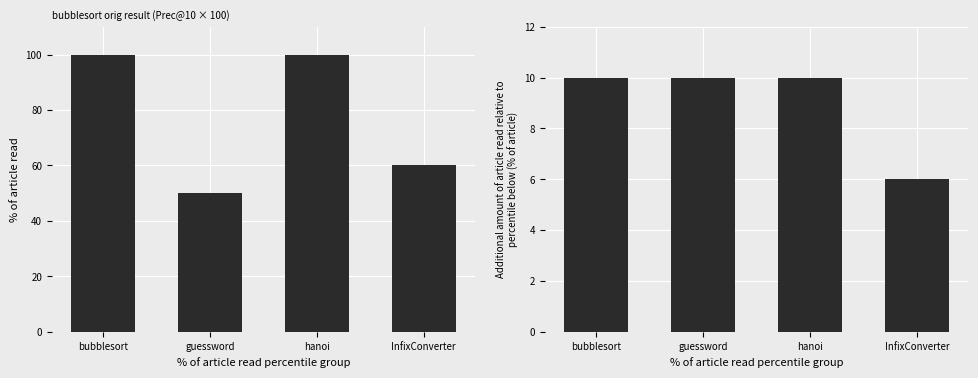

How many series are shown in this chart?

2